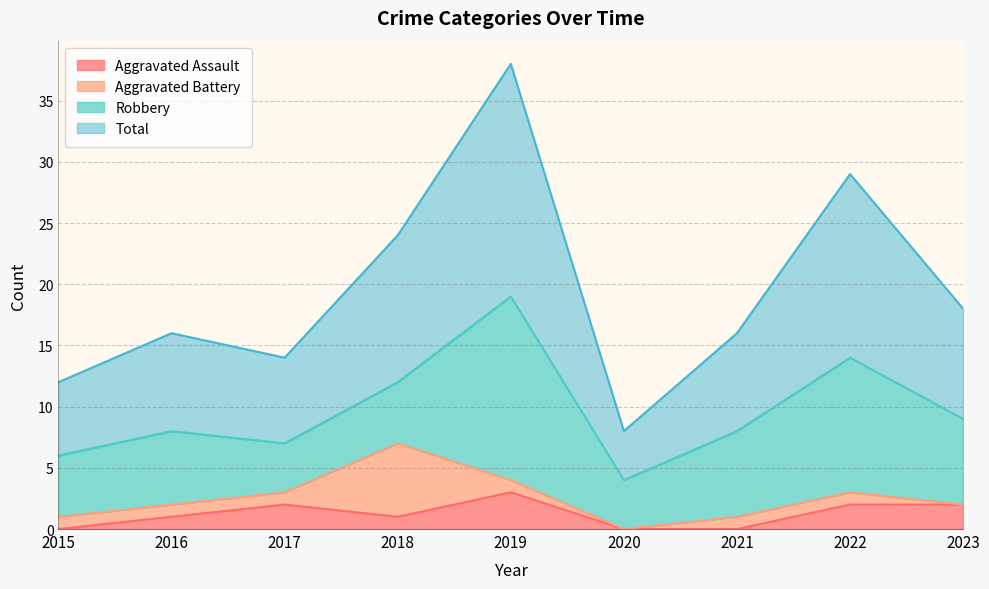

Which label corresponds to the largest value in the chart?

2019